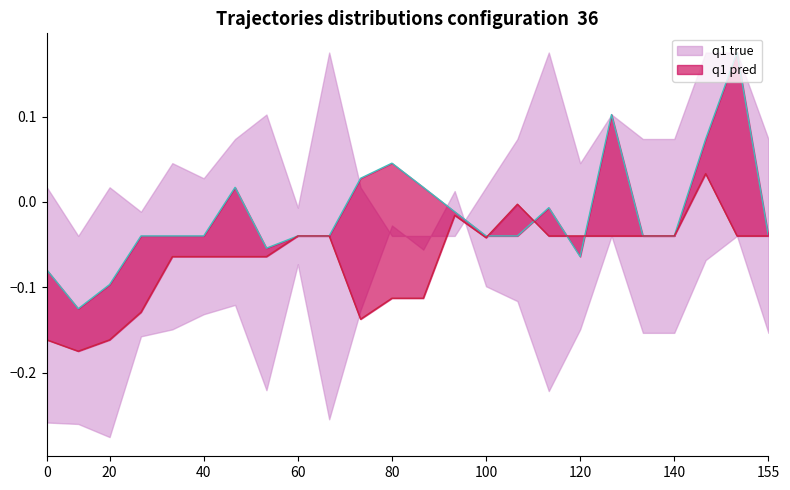

How many data points does each series have?

24